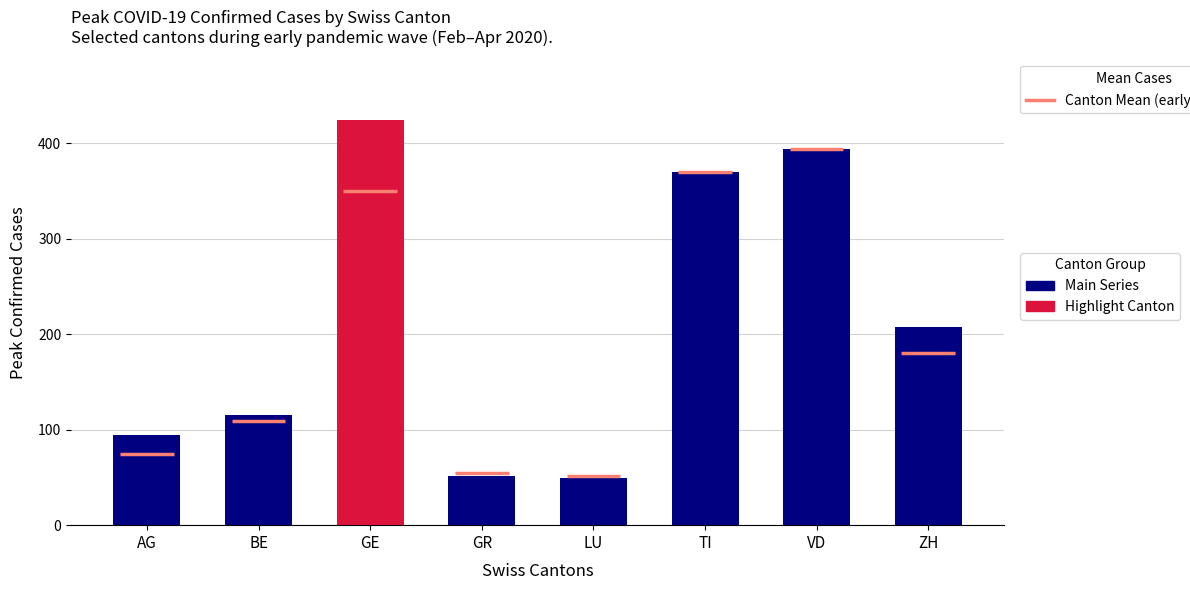

Is it true that GE equals 702 at GE?

False